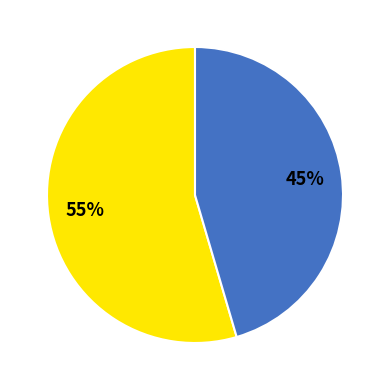

Is there a majority slice in this chart?

Yes